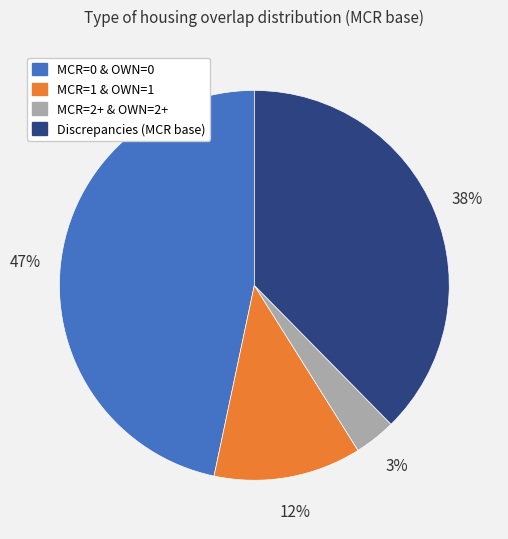

Which has a higher value, MCR=2+ & OWN=2+ or MCR=0 & OWN=0?

MCR=0 & OWN=0